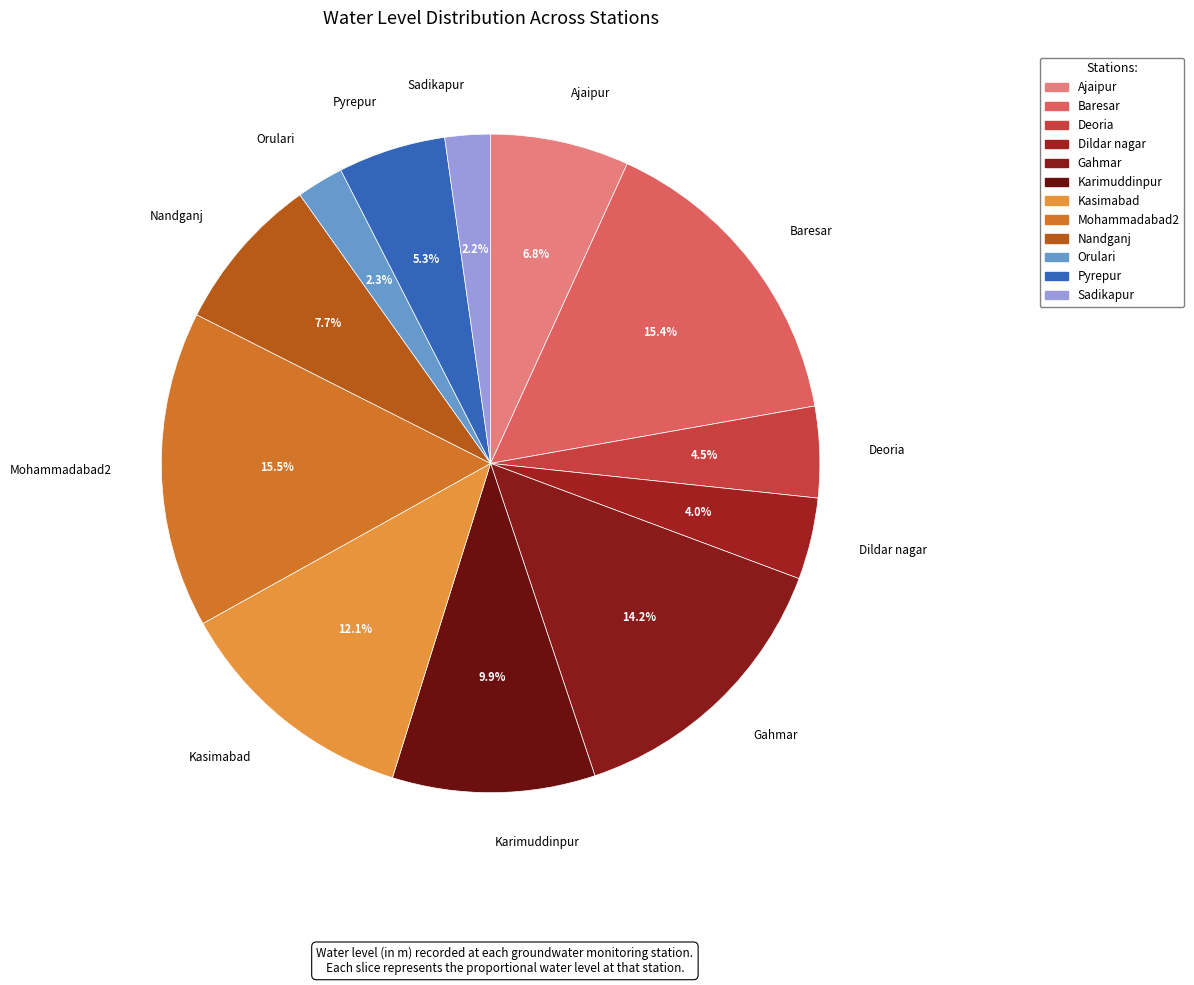

How many segments does this pie chart have?

12